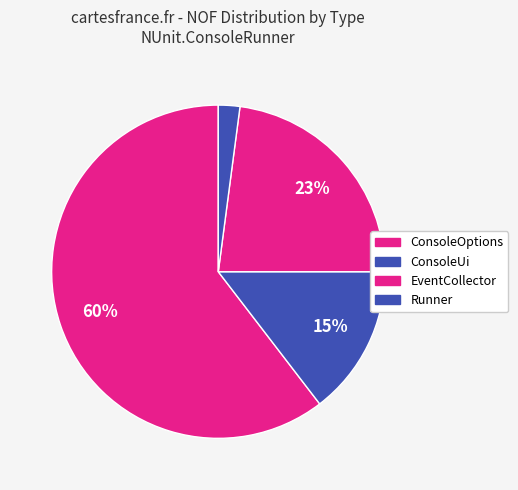

What is the largest slice in the pie chart?

ConsoleOptions